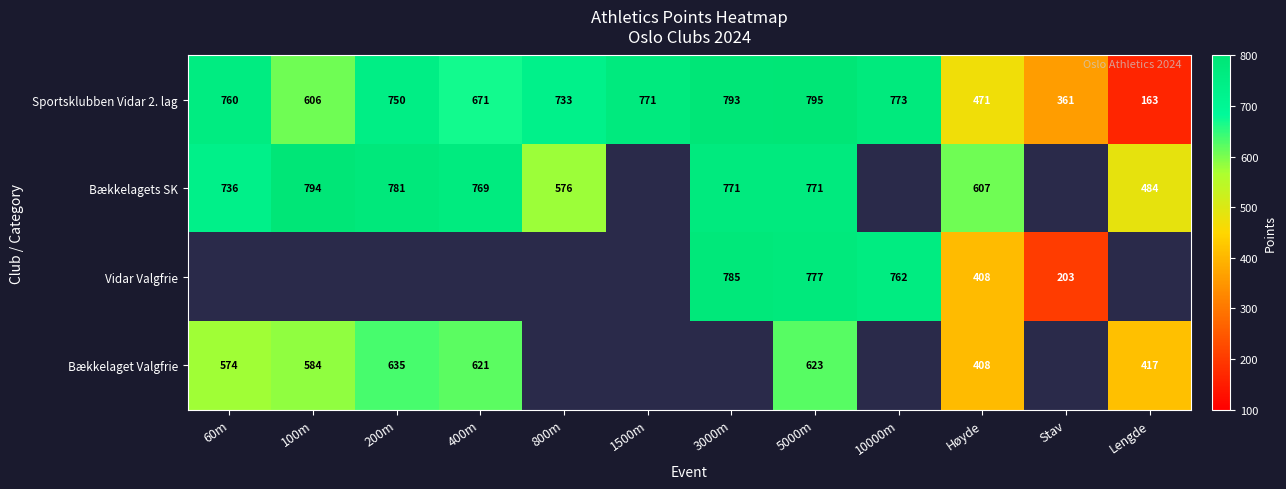

Rank the categories by Sportsklubben Vidar 2. lag value from lowest to highest.

Lengde, Stav, Høyde, 100m, 400m, 800m, 200m, 60m, 1500m, 10000m, 3000m, 5000m